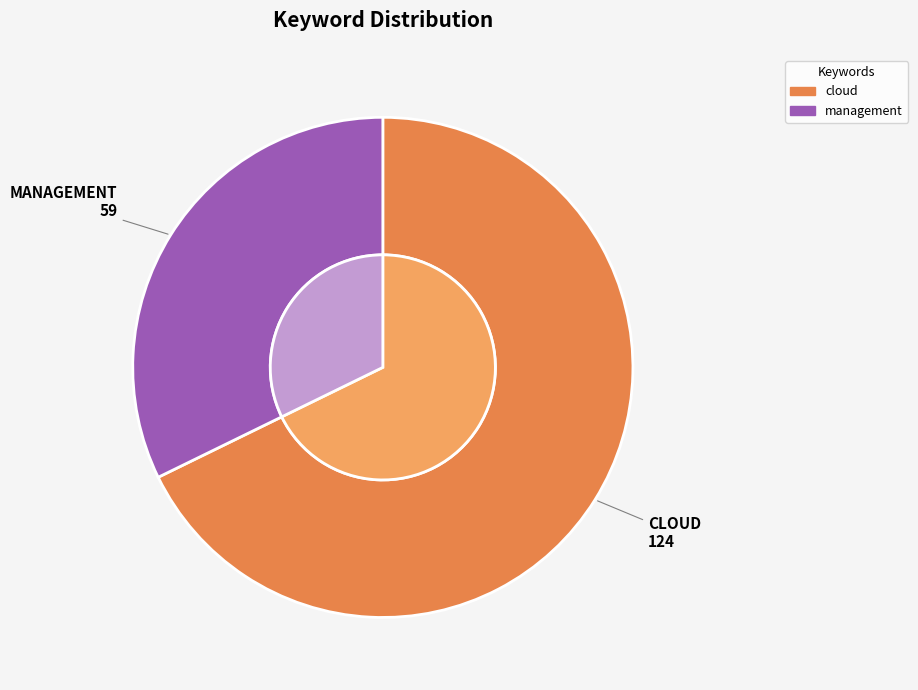

To the nearest percent, what is the difference between the management and cloud slice percentages?

36%